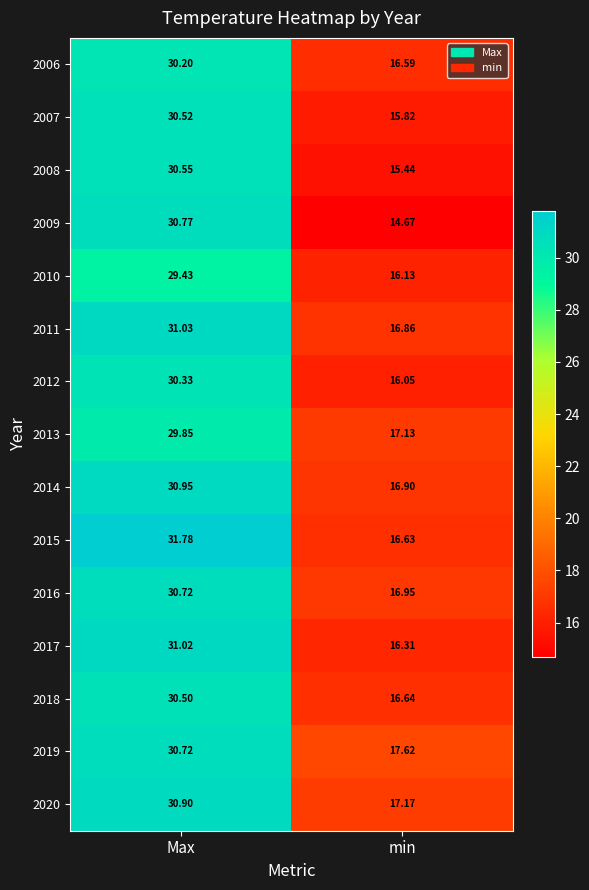

Which series changed the most between Max and min?

2009